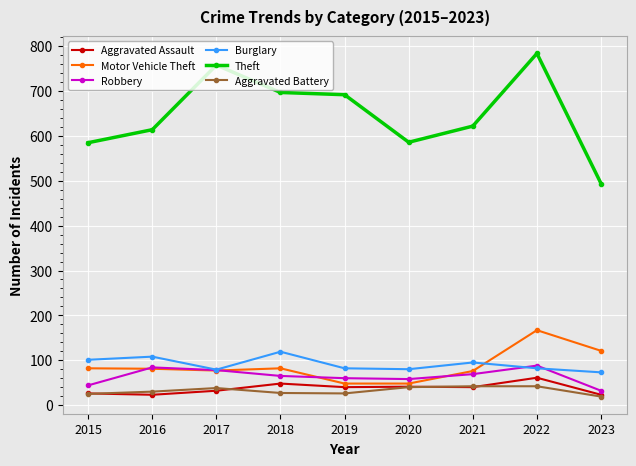

What is the average value of the Aggravated Battery series?

32